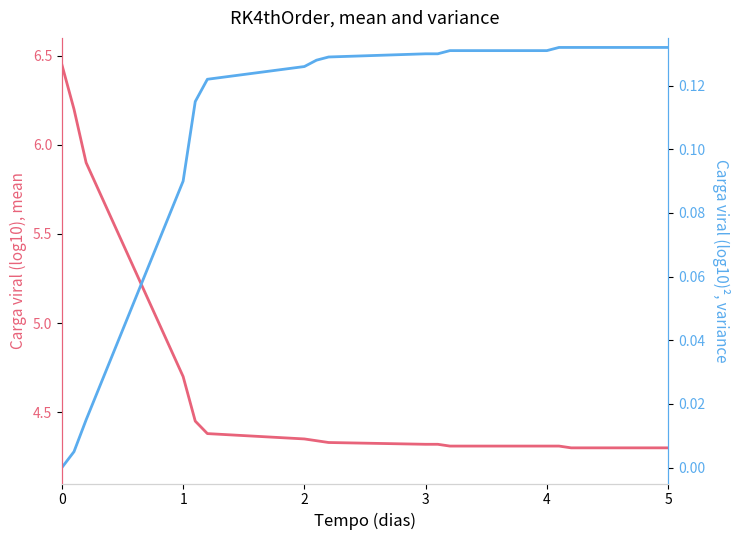

Rank the series at 4 from highest to lowest value.

mean, variance